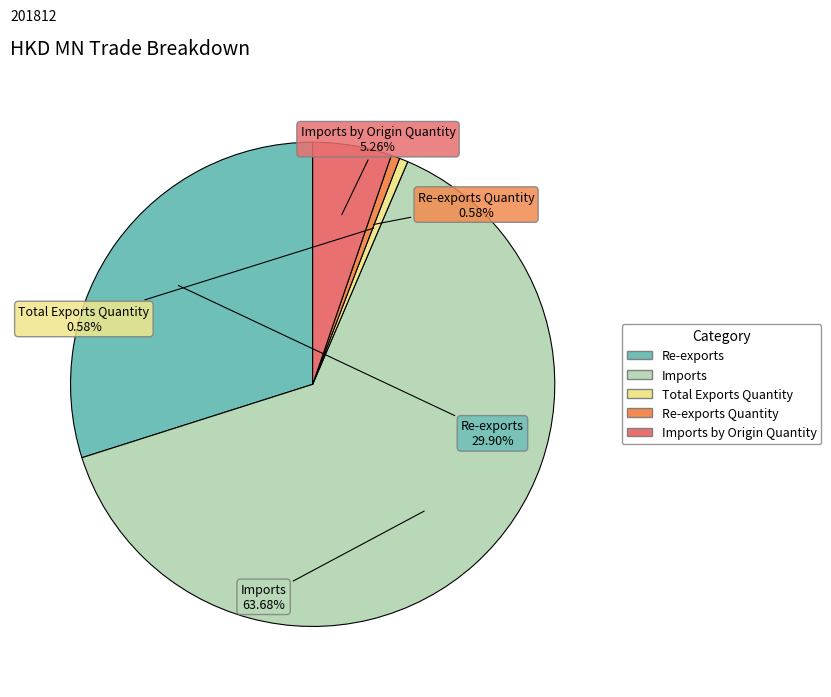

How many slices are in this pie chart?

5